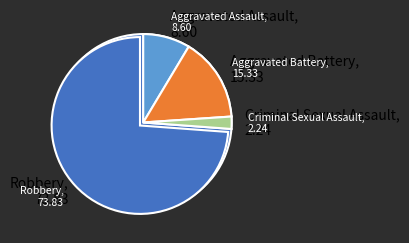

What percentage is NOT represented by Aggravated Assault?

91.4%